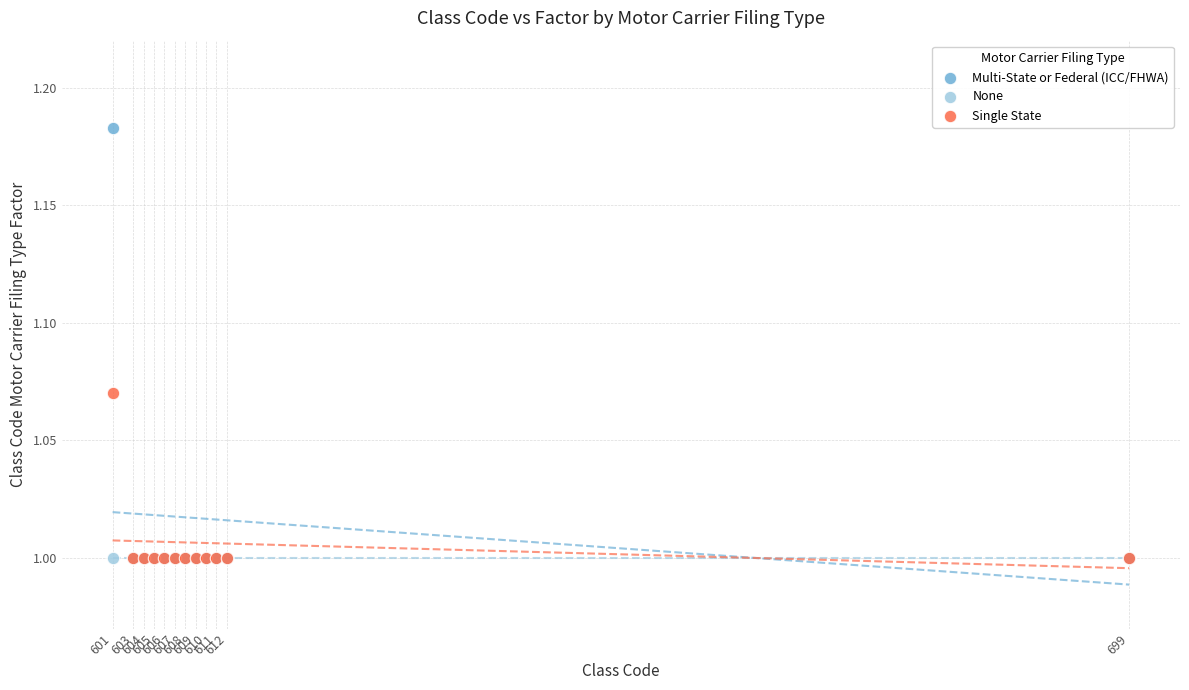

What are all the series names shown in the legend?

Multi-State or Federal (ICC/FHWA), None, Single State